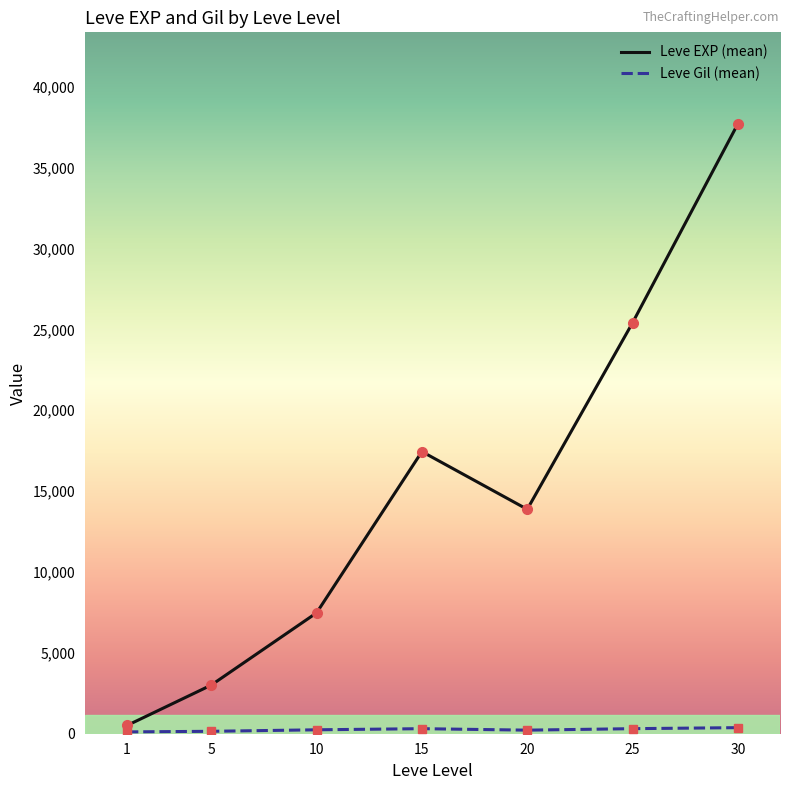

At which category is the sum across all series the highest?

30